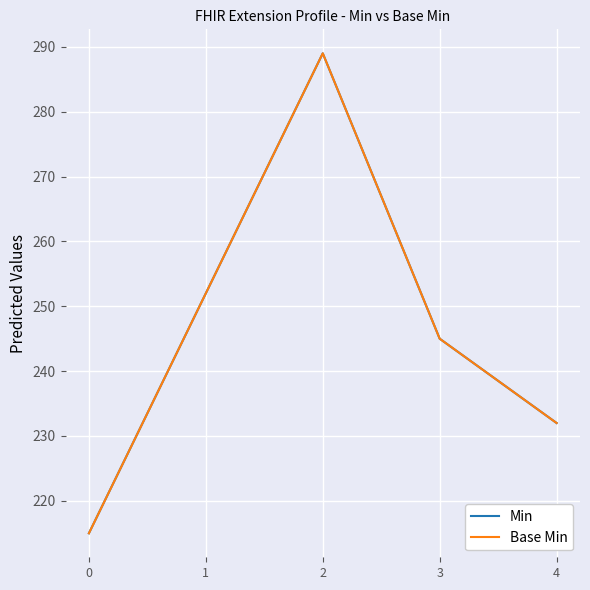

What is the total value across all series at 3?

490